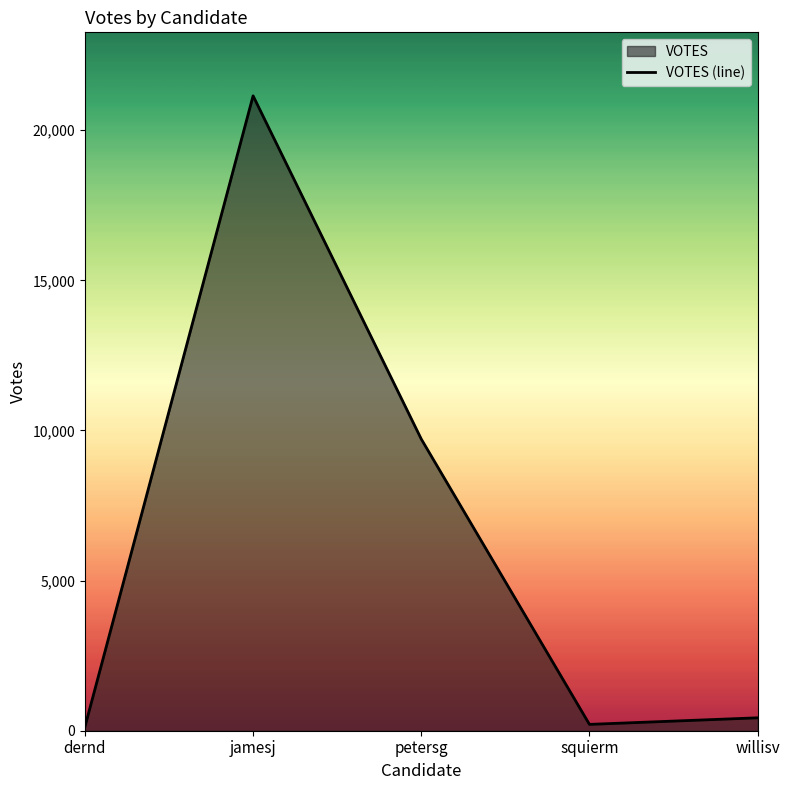

How many points are lower than both their immediate neighbors (excluding endpoints)?

1